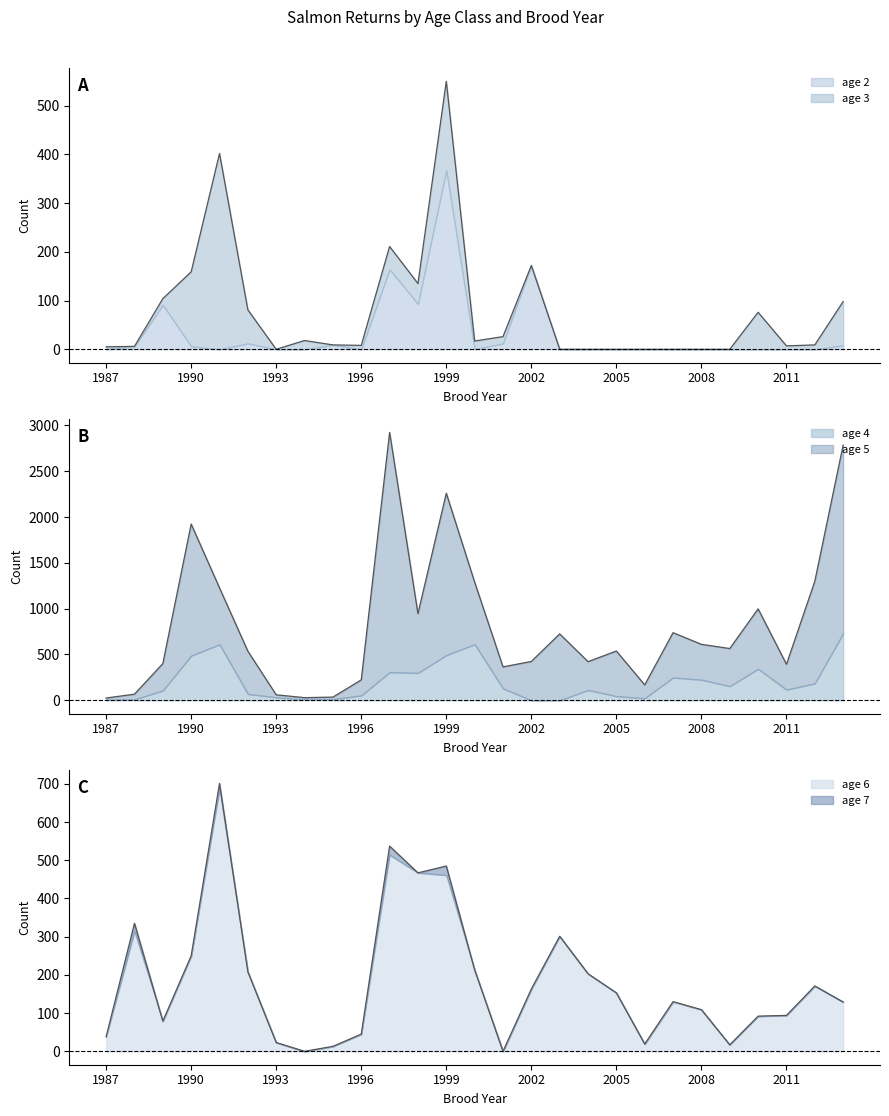

What is the difference between the maximum and minimum values in the age 2 series?

367